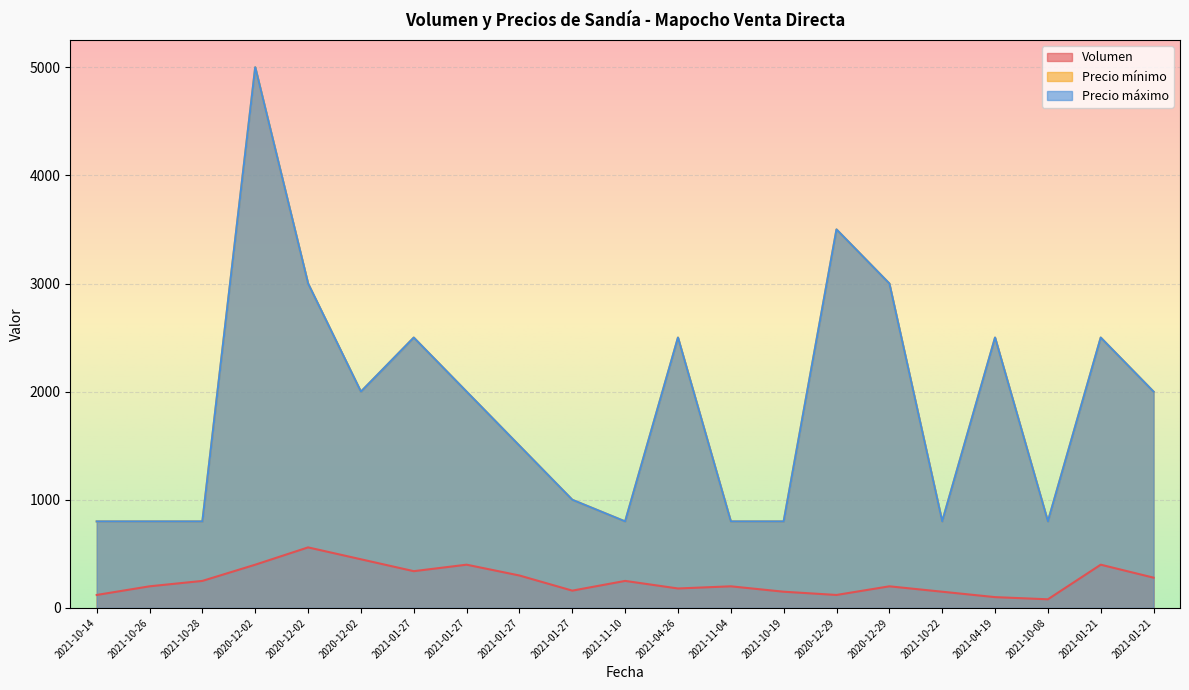

How many values in the Precio máximo series are below 2000?

10